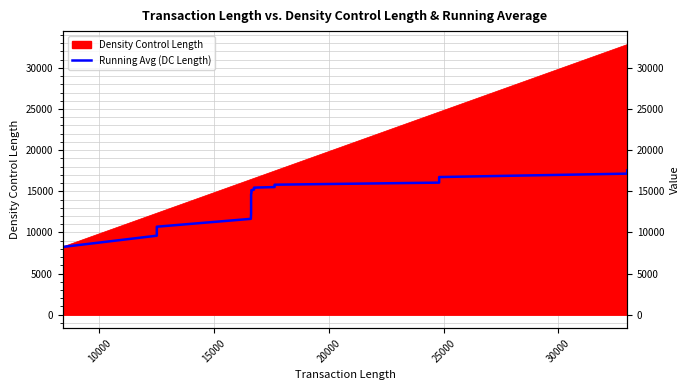

What is the value of the 11th point from the left?

13826.5